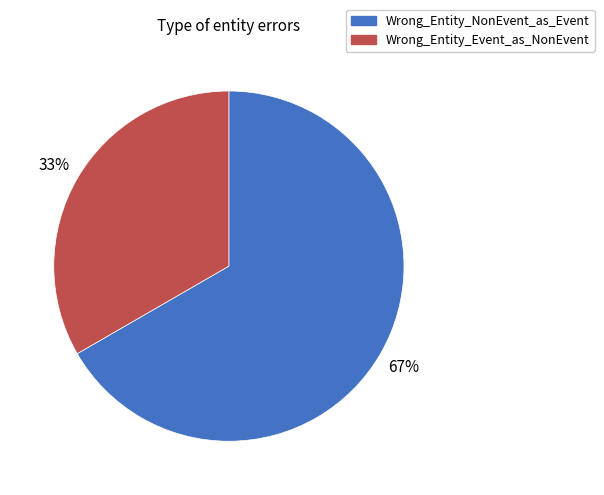

How many slices are in this pie chart?

2